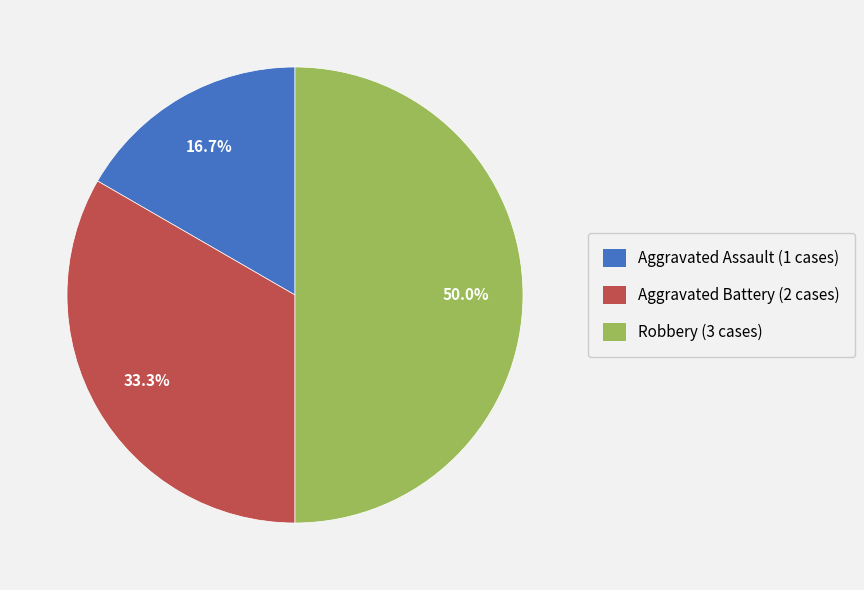

Is Aggravated Battery (2 cases) the majority of the pie?

No